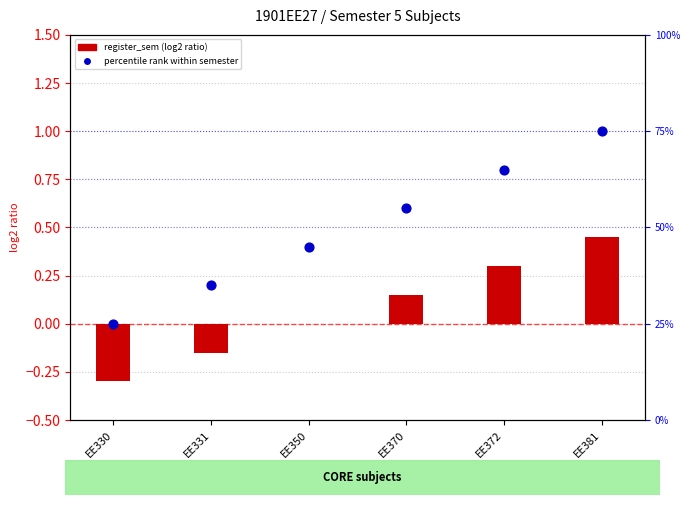

What are all the series names shown in the legend?

register_sem (log2 ratio), percentile rank within semester